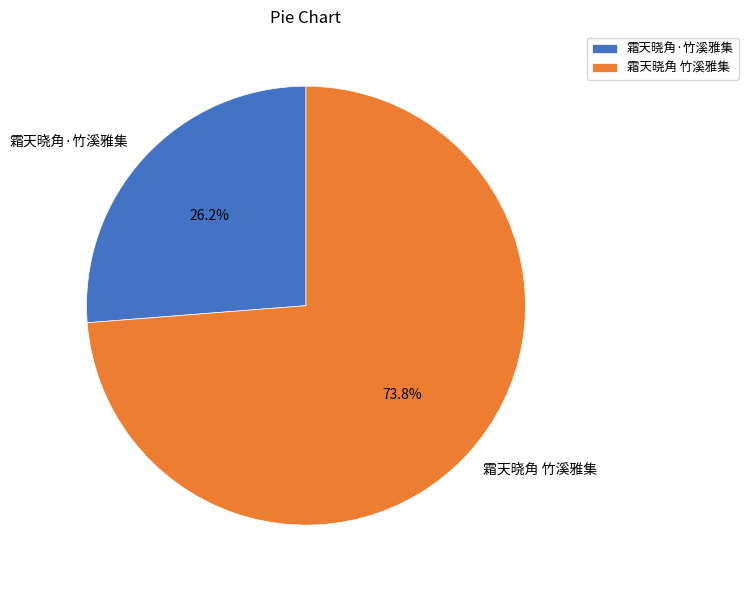

Is the sum of 霜天晓角·竹溪雅集 and 霜天晓角 竹溪雅集 greater than half?

Yes